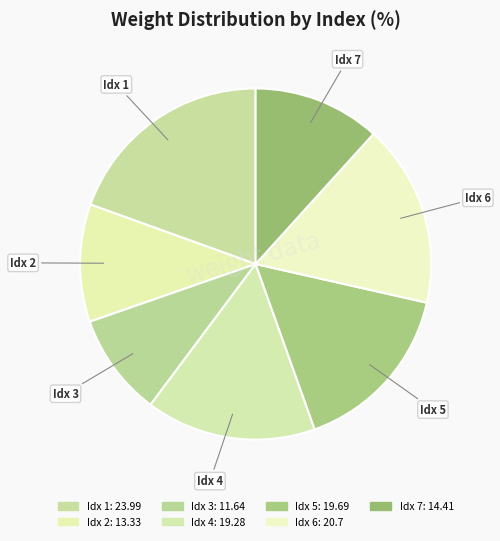

Rank the categories by value from lowest to highest.

3, 2, 7, 4, 5, 6, 1